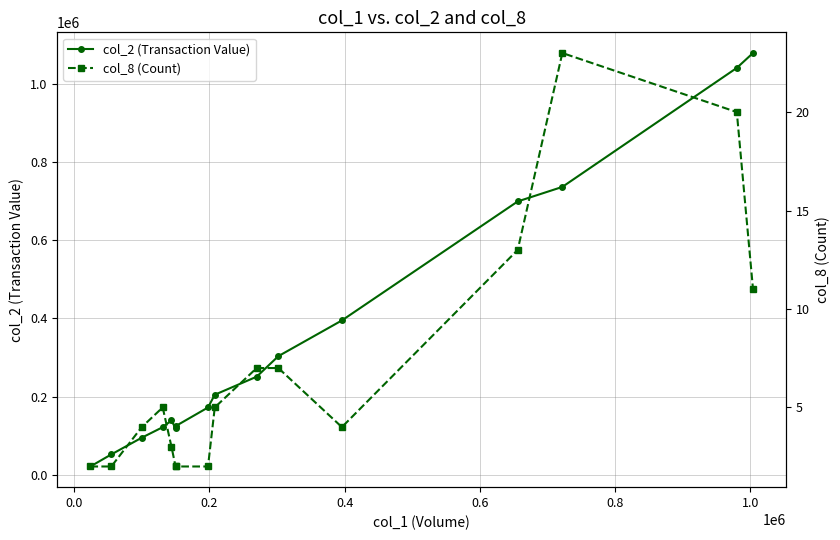

True or false: col_8 (Count) and col_2 (Transaction Value) intersect in this chart.

False